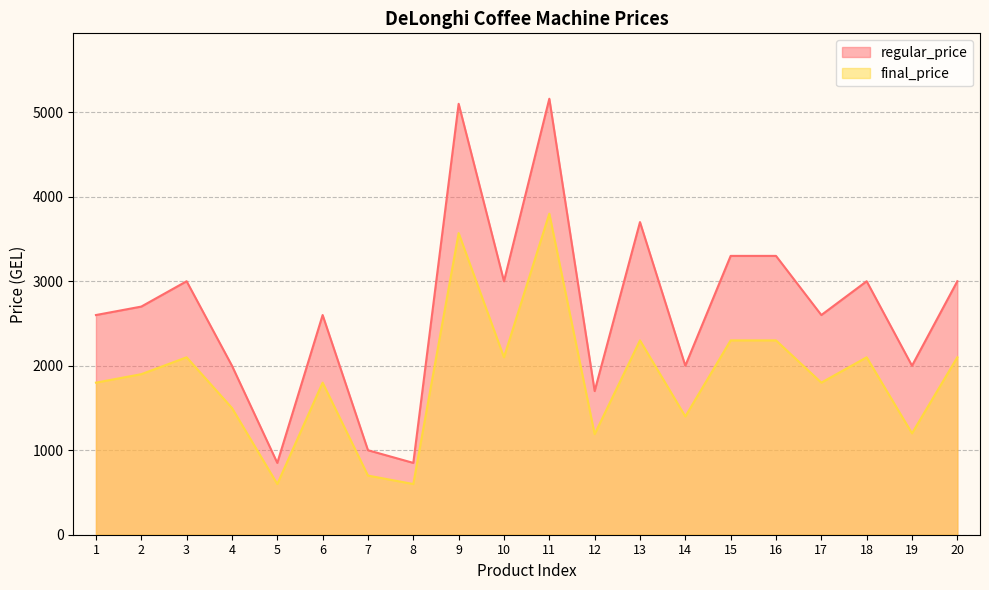

At how many categories does at least one series exceed 4855?

2